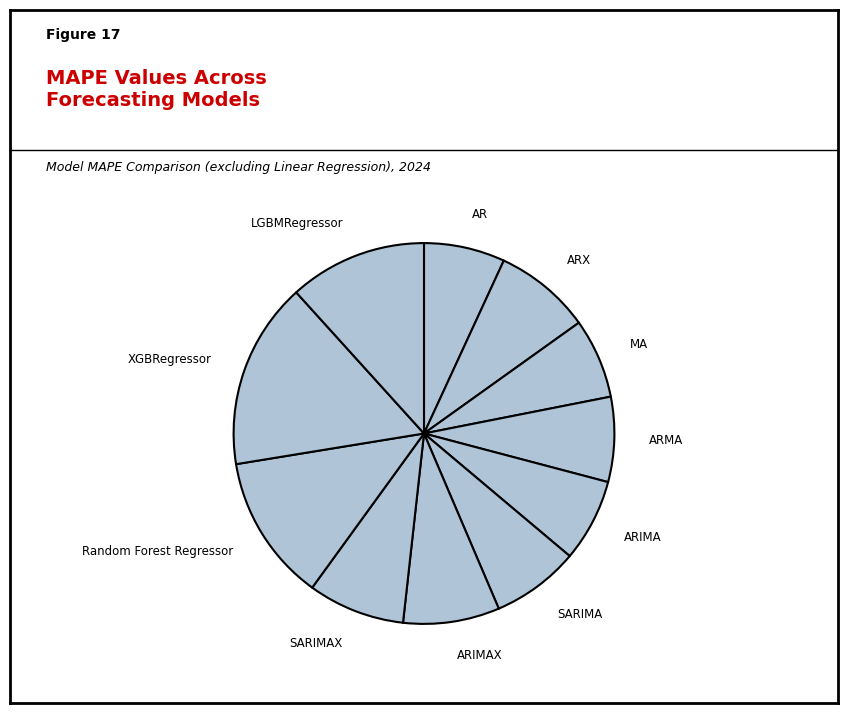

True or false: ARX accounts for 8% of the total.

True